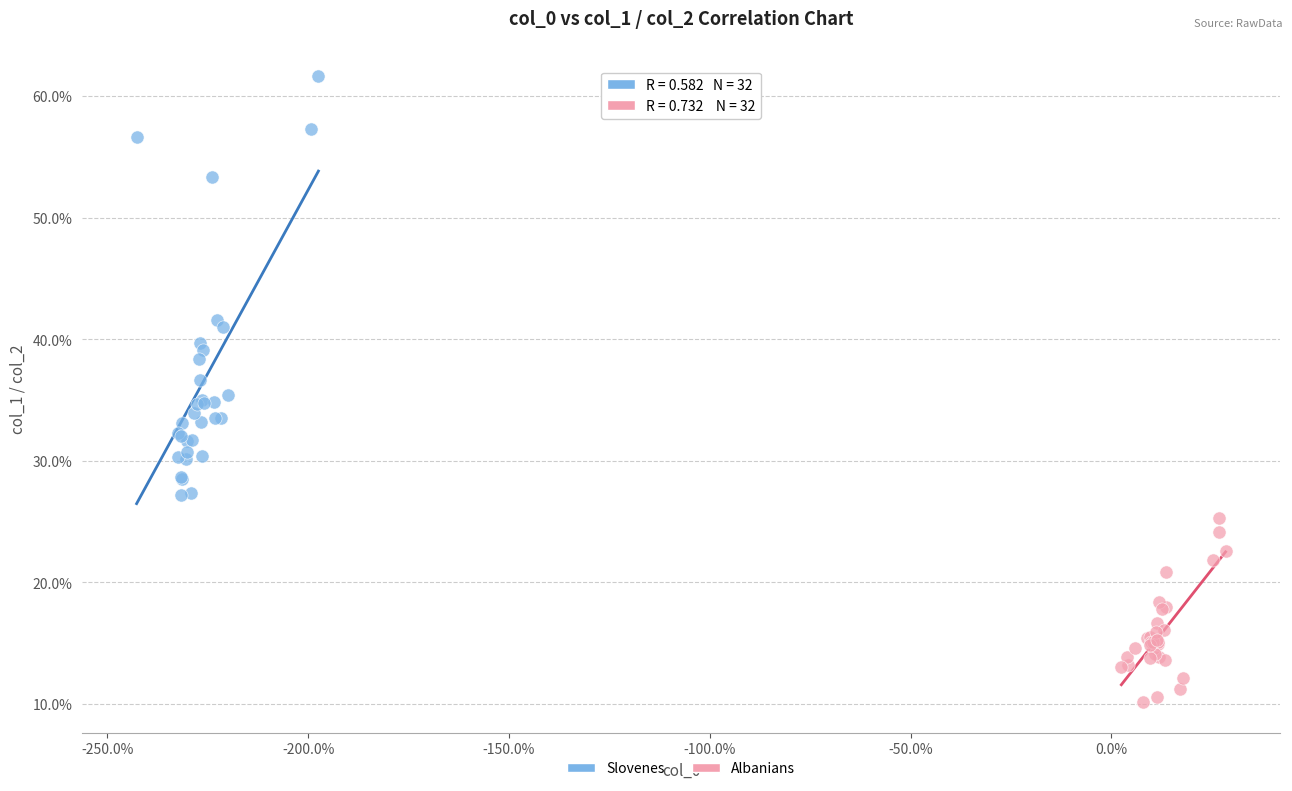

Which series reaches the minimum Y coordinate?

Albanians